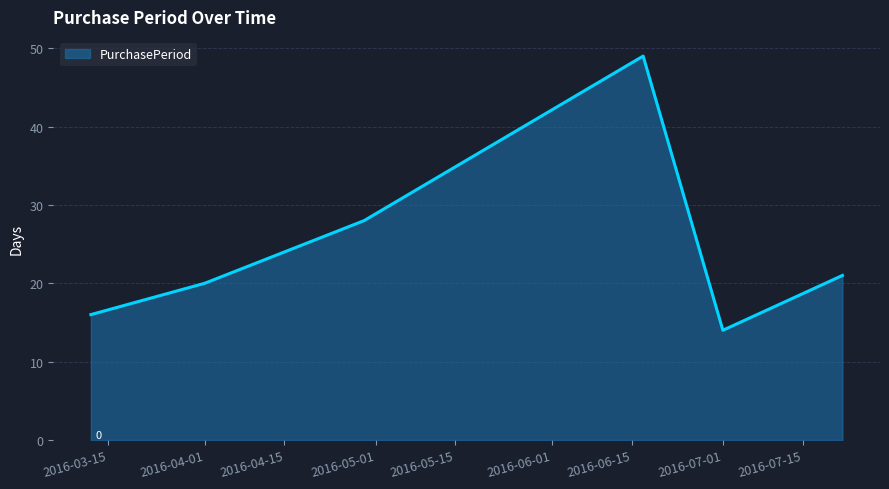

What is the maximum value shown in the chart?

49